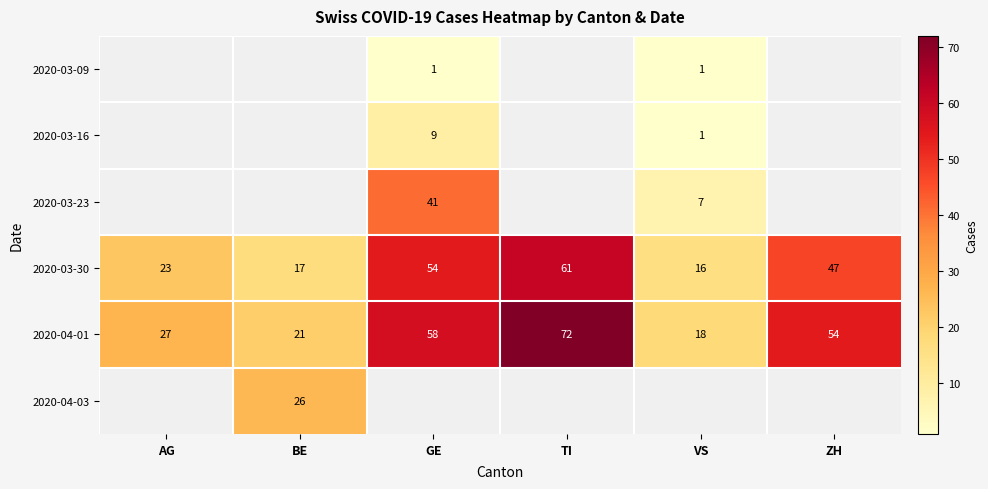

The 2020-04-01 series shows 18 at VS. True or false?

True